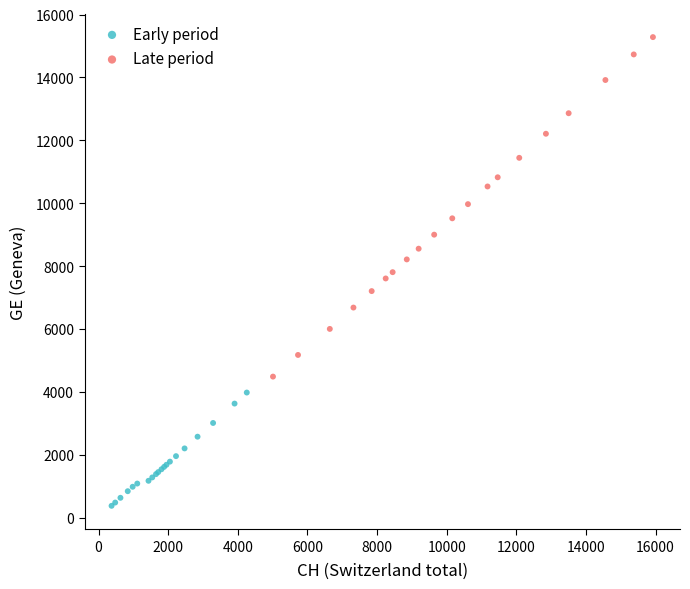

Which series reaches the minimum Y coordinate?

Early period